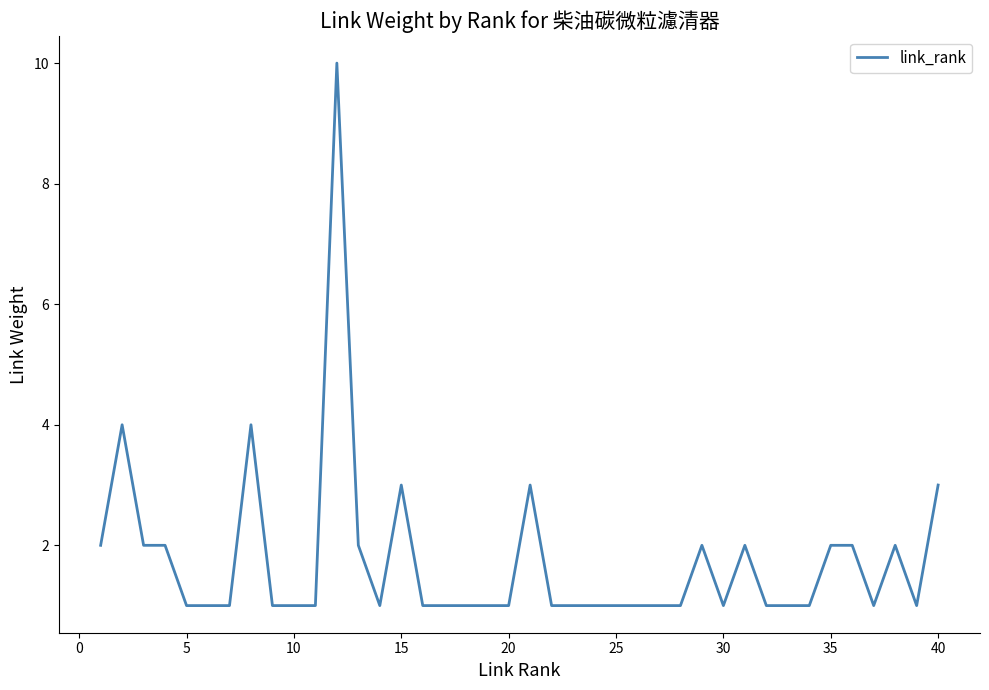

What is the greatest value displayed?

10